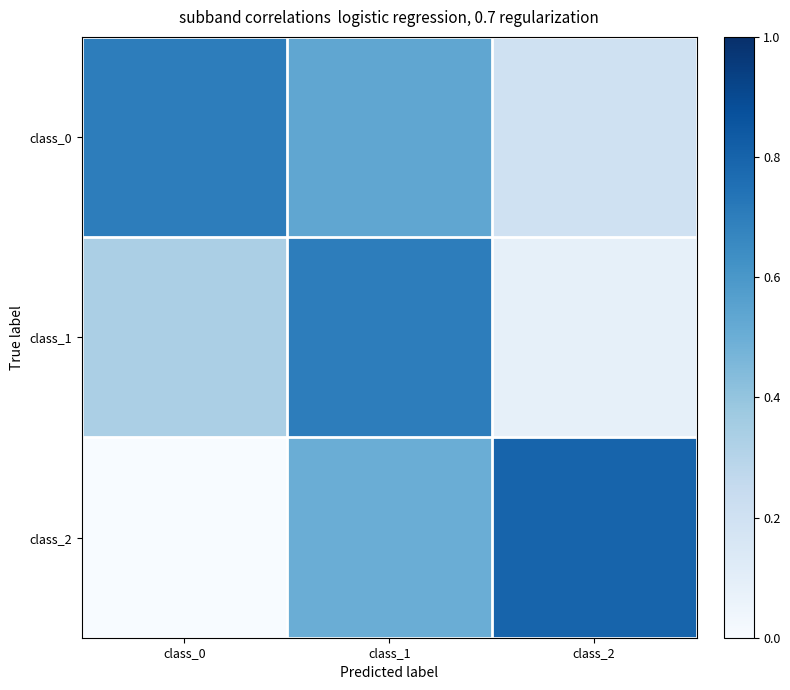

What is the total value across all series at class_0?

1.0